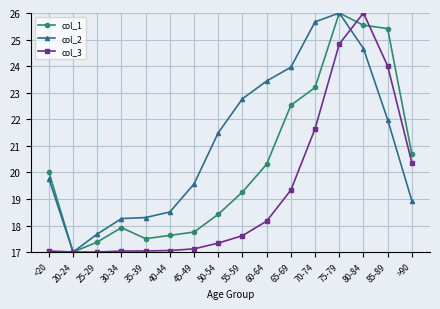

Read the col_2 value at <20.

19.8